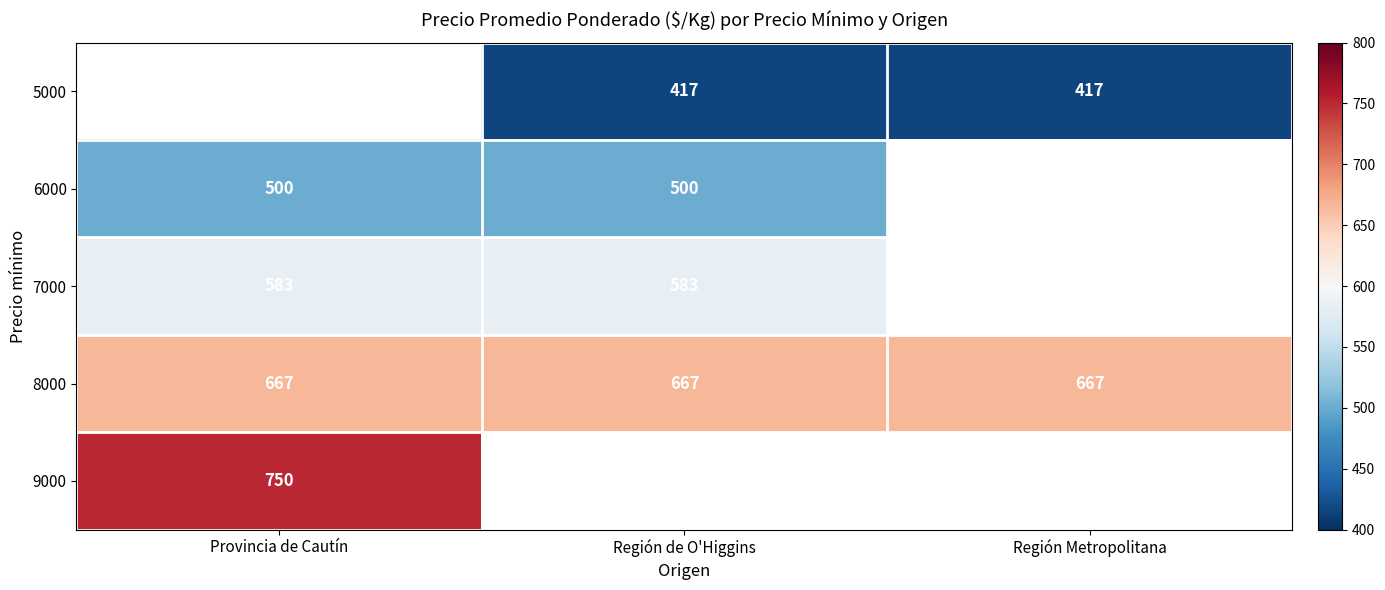

What is the highest value of the 9000 series?

750.0